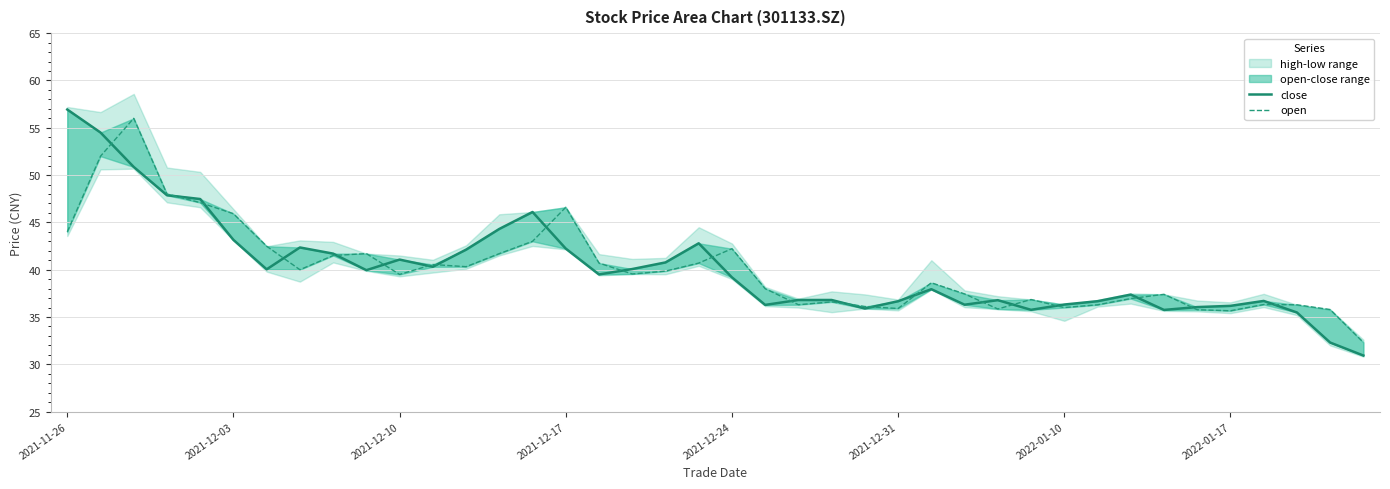

True or false: close has a value of 61.6 at 18.

False